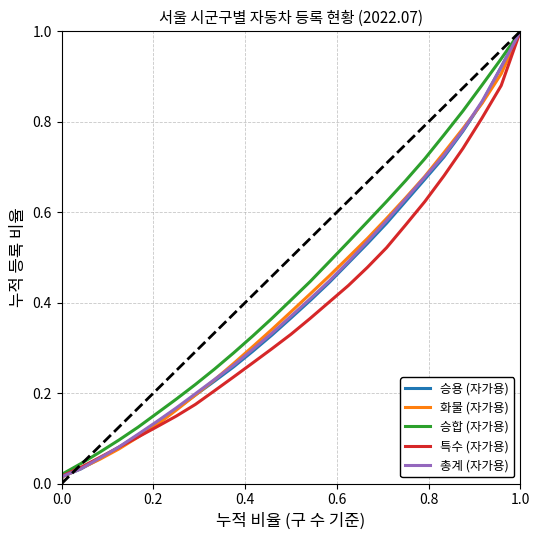

Is this an area chart (filled region under the line)?

No